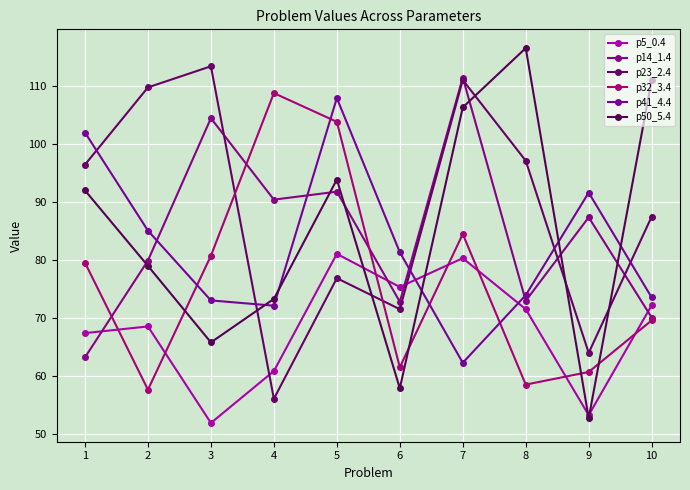

What is the difference between the maximum and second lowest values in the p14_1.4 series?

41.4